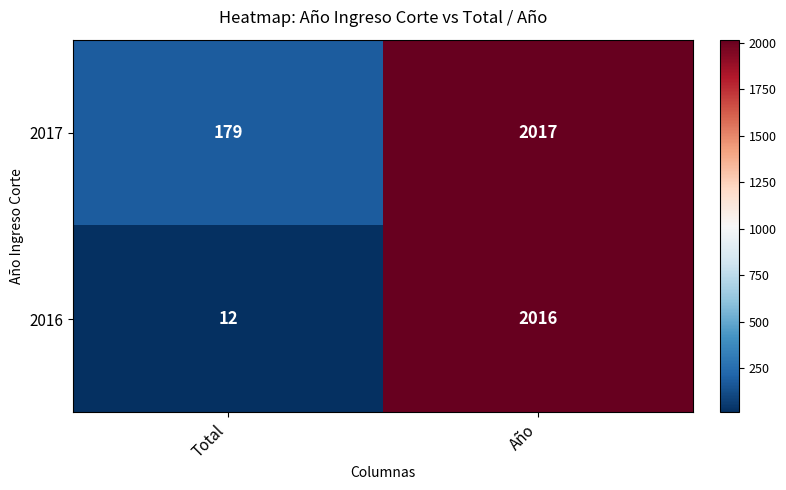

At how many categories does at least one series exceed 1073?

1